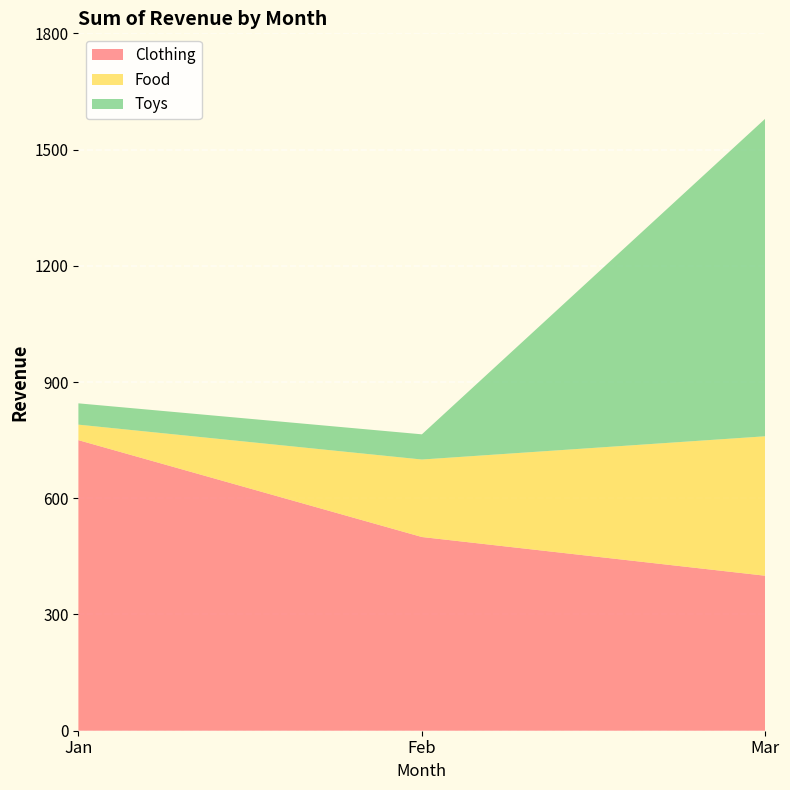

Reading right to left, extract all data points from this chart.

Clothing: 400	500	750
Food: 360	200	40
Toys: 820	65	55